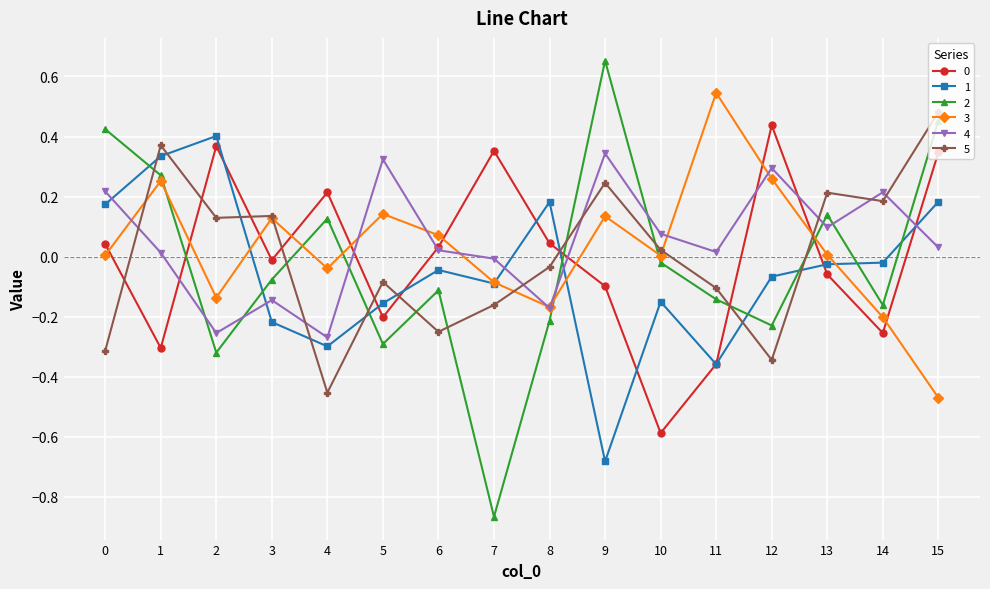

The value of 1 at 1 is 0.3. True or false?

True